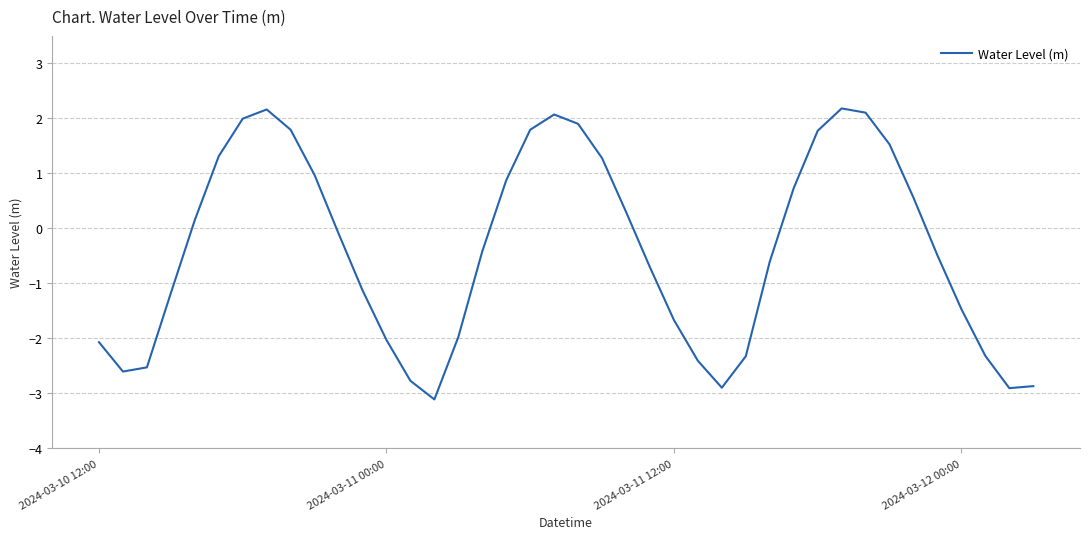

What is the difference between the maximum and minimum values?

5.3